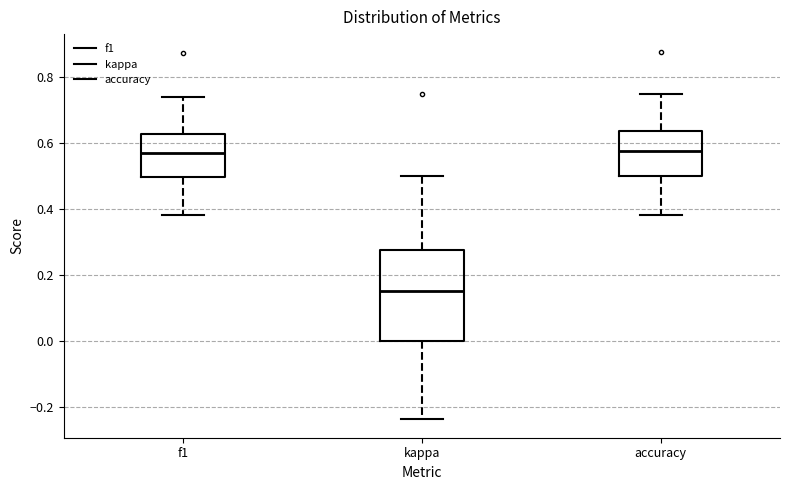

Where is the upper edge of the box for accuracy on the y-axis? The values are not printed on the chart, so give them approximately, as read against the axis.

0.64